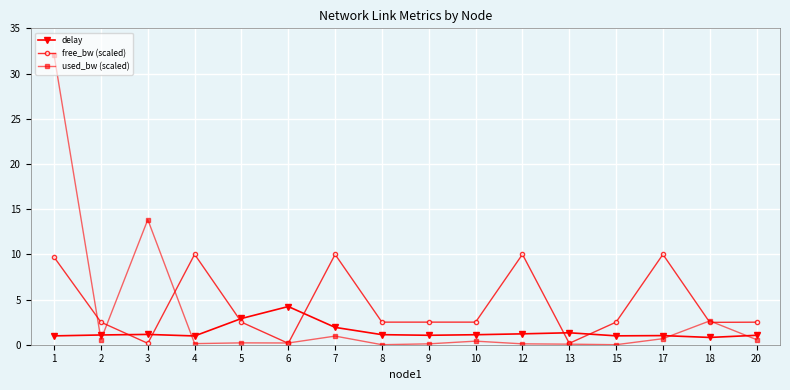

What is the approximate value of used_bw (scaled) at 10?

0.4